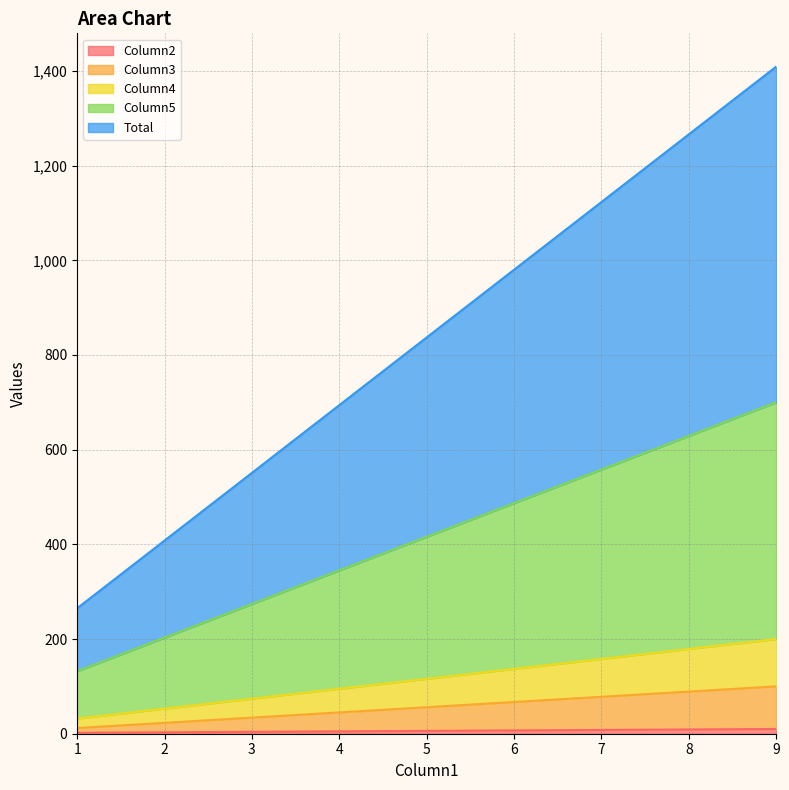

True or false: Total and Column3 intersect in this chart.

False